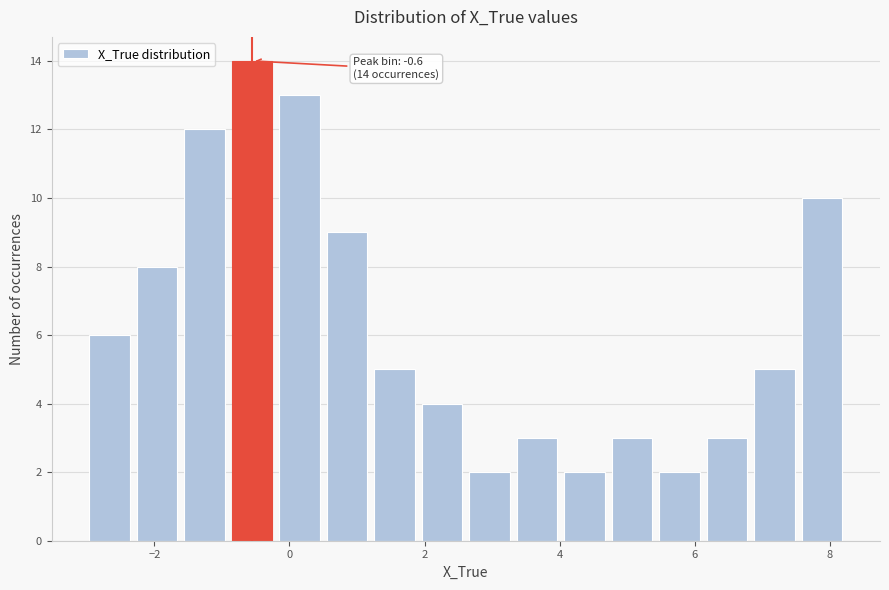

Around what value on the x-axis is the tallest bar? Give the approximate position of its centre, as read against the axis.

-0.6